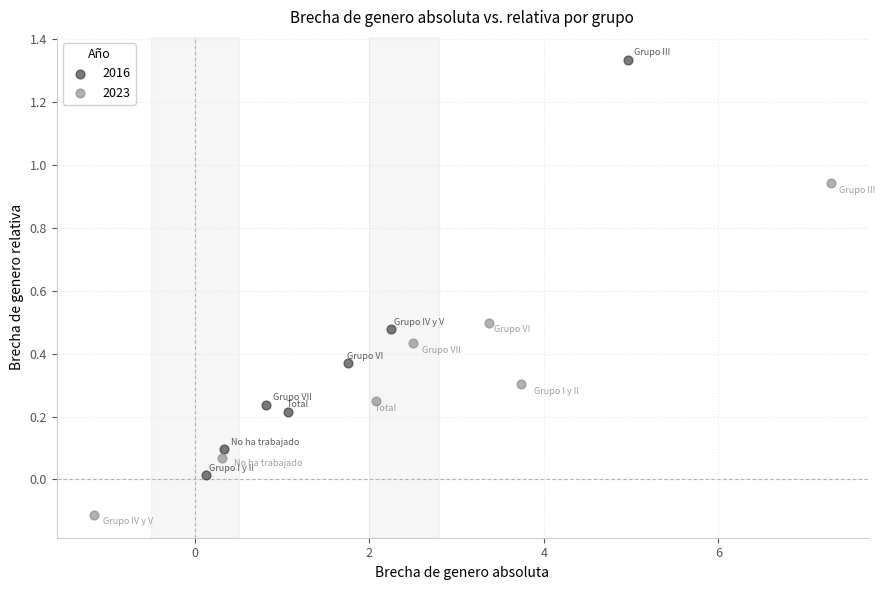

What are all the series names shown in the legend?

2016, 2023